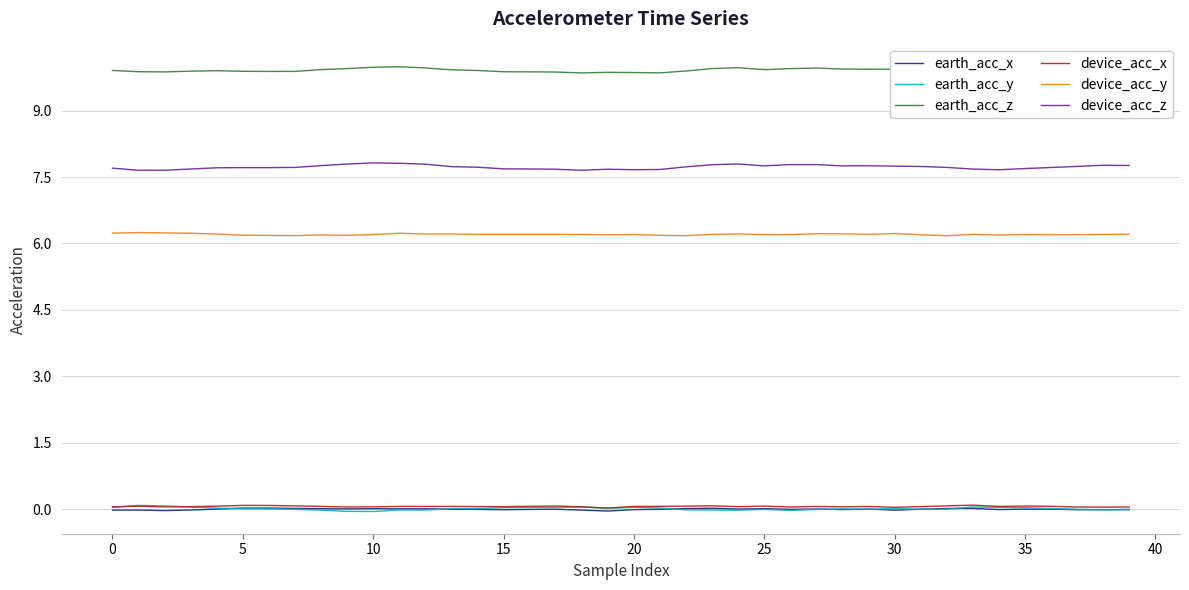

True or false: earth_acc_y and device_acc_y cross at least once.

False